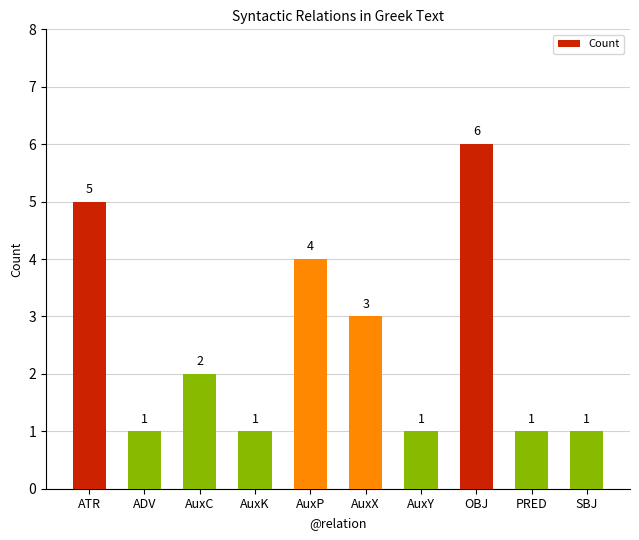

Which label corresponds to the largest value in the chart?

OBJ